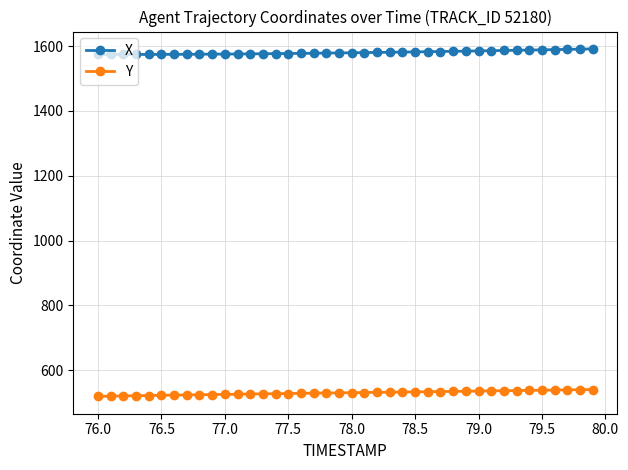

Rank the series by their maximum value, from highest to lowest.

X, Y